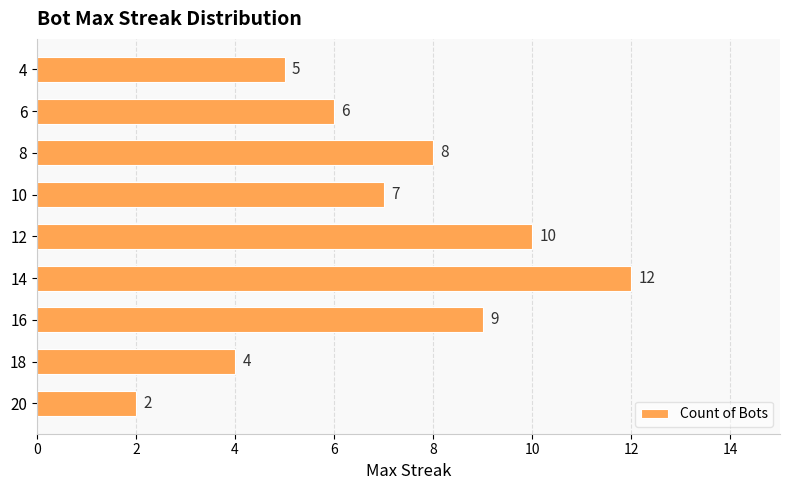

What value does the data have at 12, to the nearest 5?

10